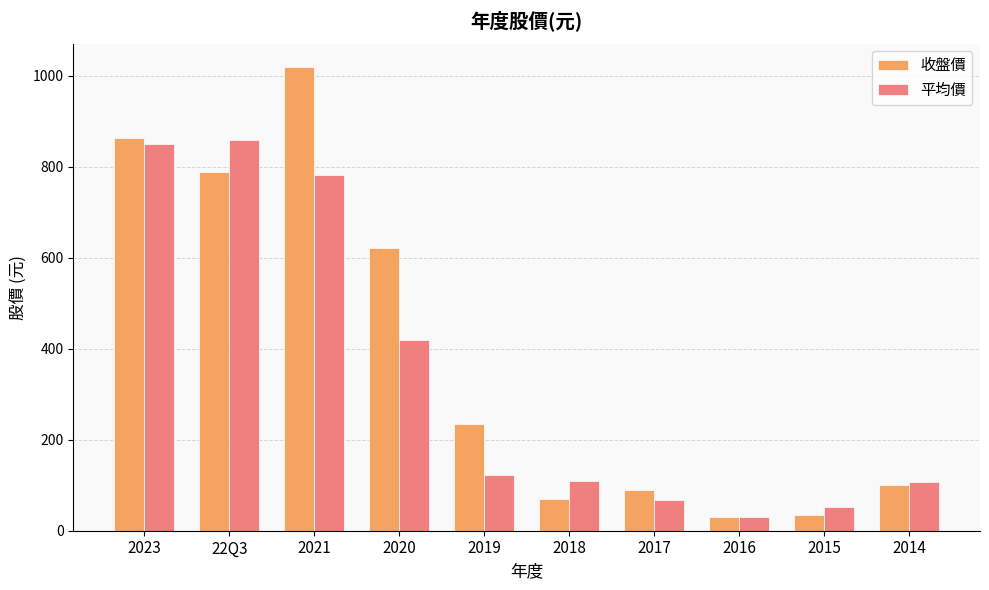

How many data points does each series have?

10